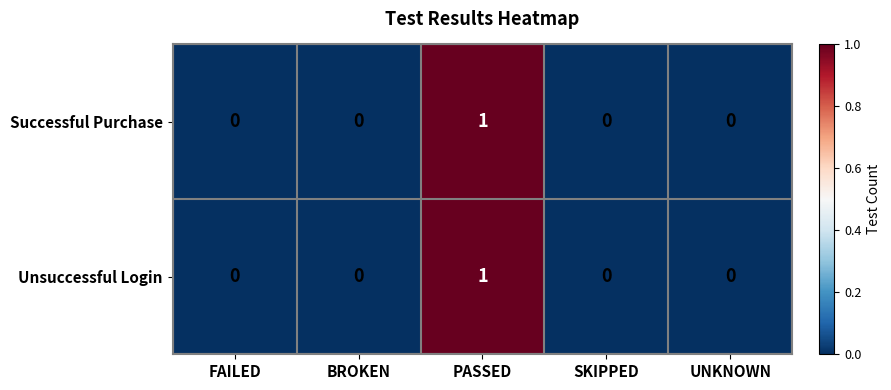

Reading left to right, extract all data points from this chart.

Successful Purchase: 0	0	1	0	0
Unsuccessful Login: 0	0	1	0	0